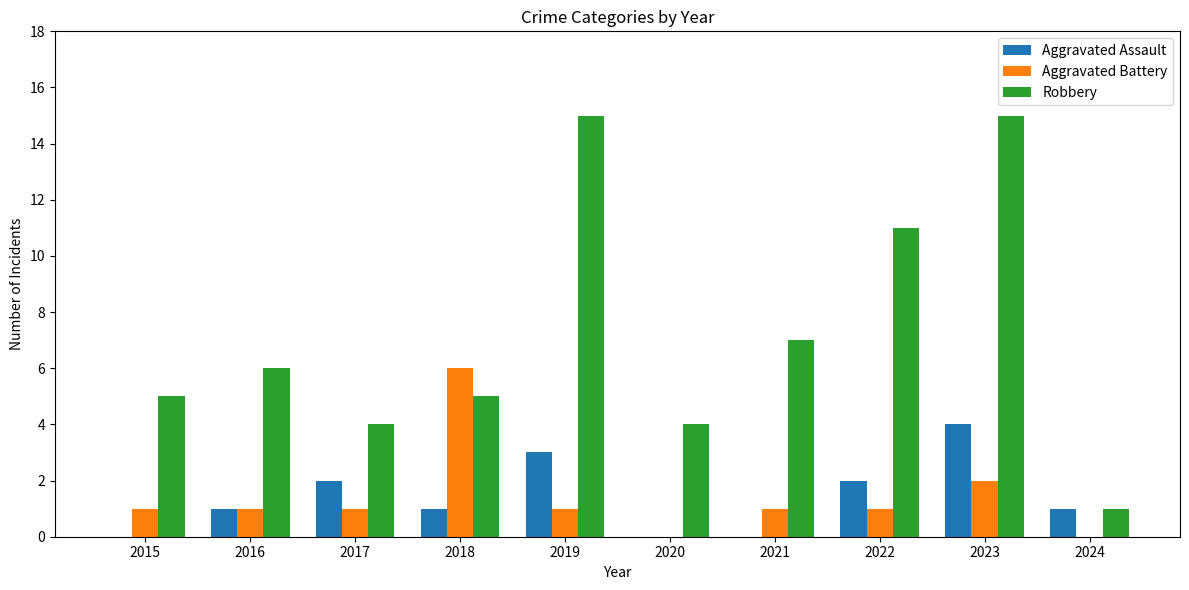

The value of Robbery at 2019 is 9. True or false?

False